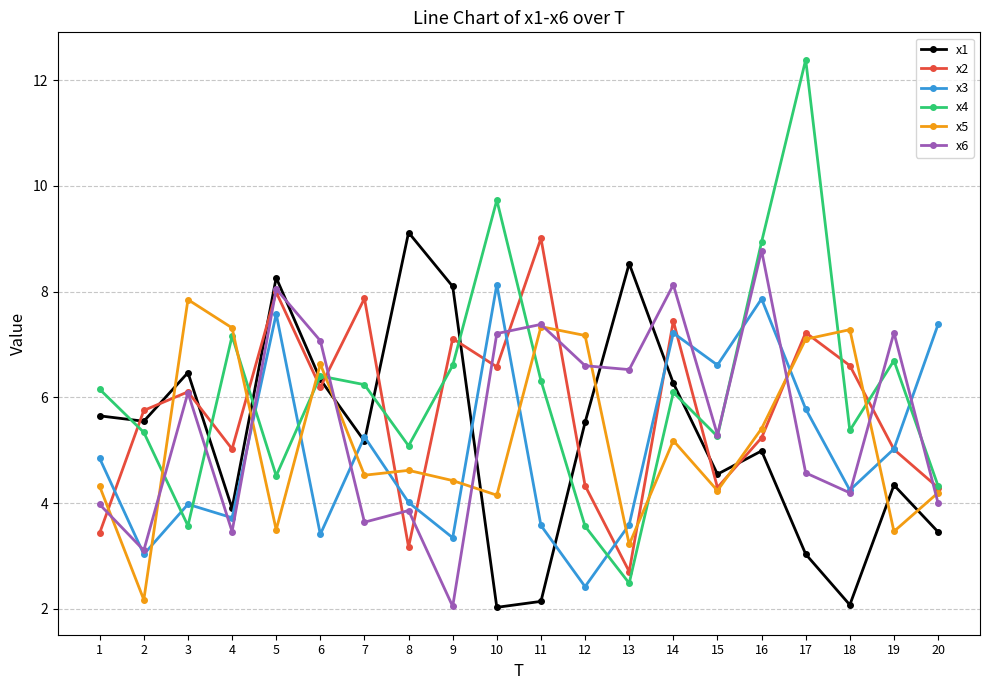

How many interior local peaks does the x1 series have?

6